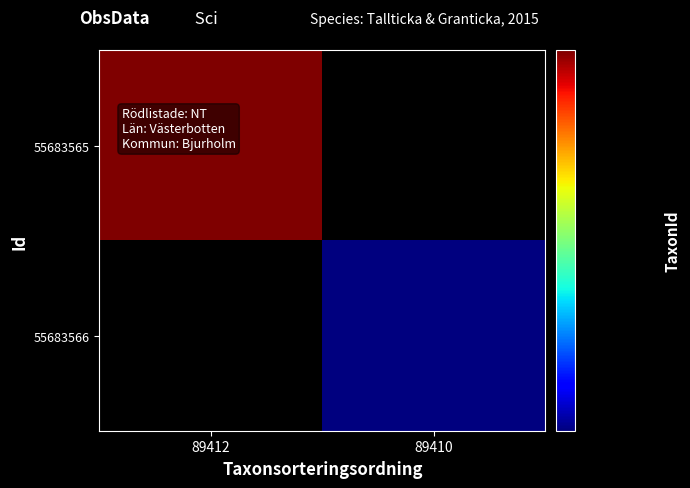

What is the minimum value shown in the chart?

5432.0